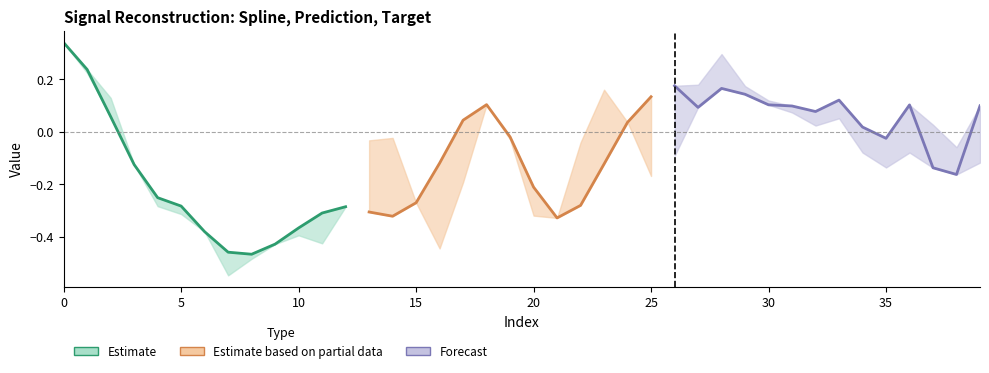

What is the highest value of the prediction series?

0.2